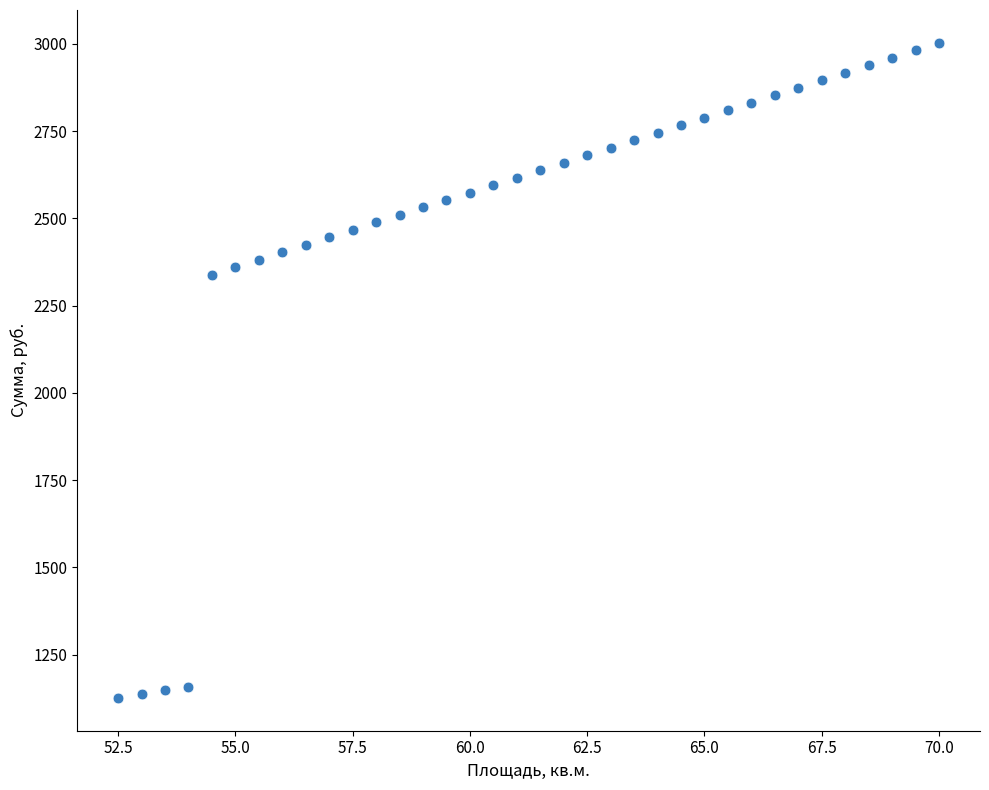

What Y value in the scatter plot is closest to 2064?

2338.1